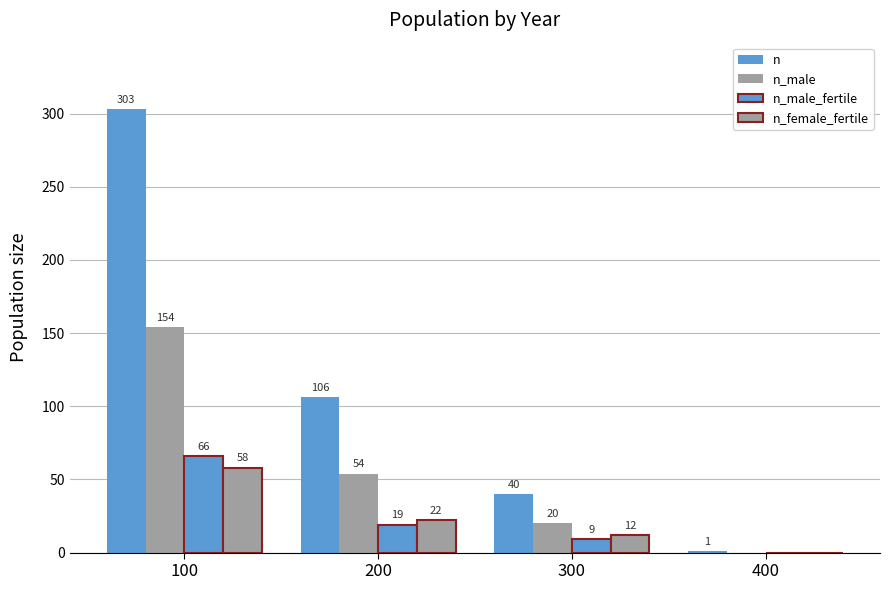

Which series has the largest range (max minus min)?

n